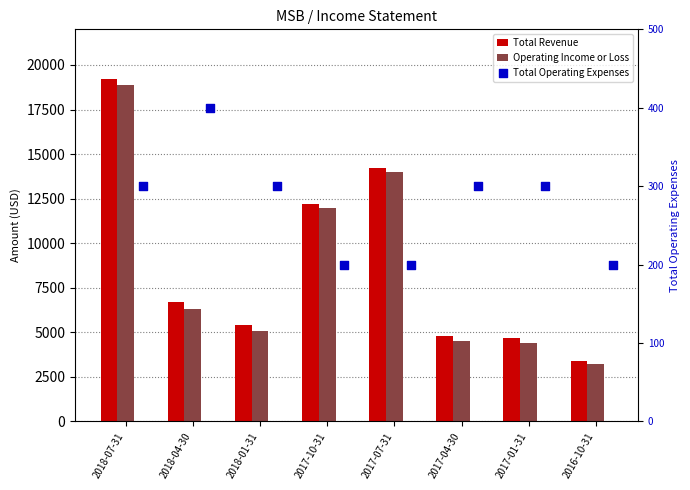

Which series contains the lowest Y value?

Total Operating Expenses